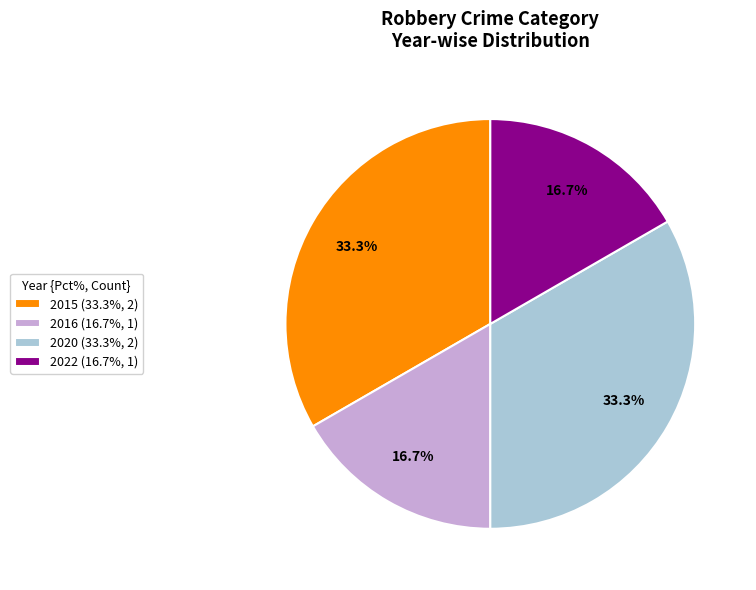

How many segments does this pie chart have?

4